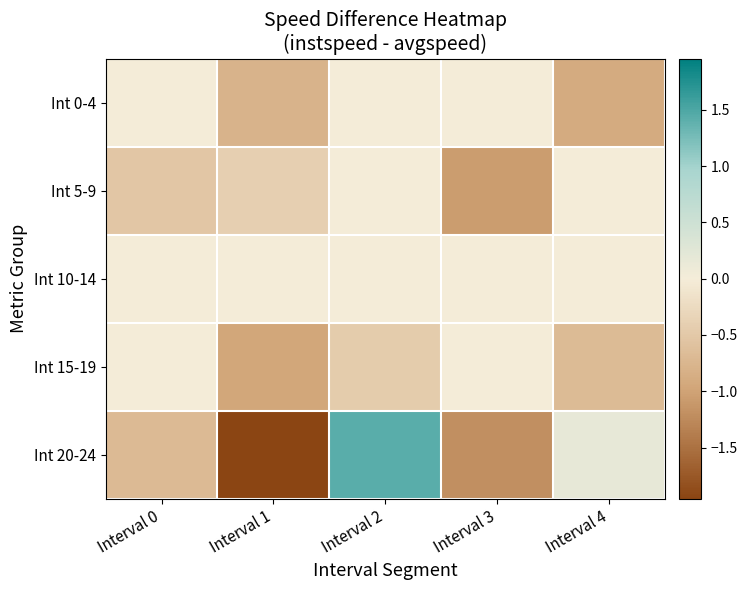

Which label corresponds to the smallest value in the chart?

Interval 1